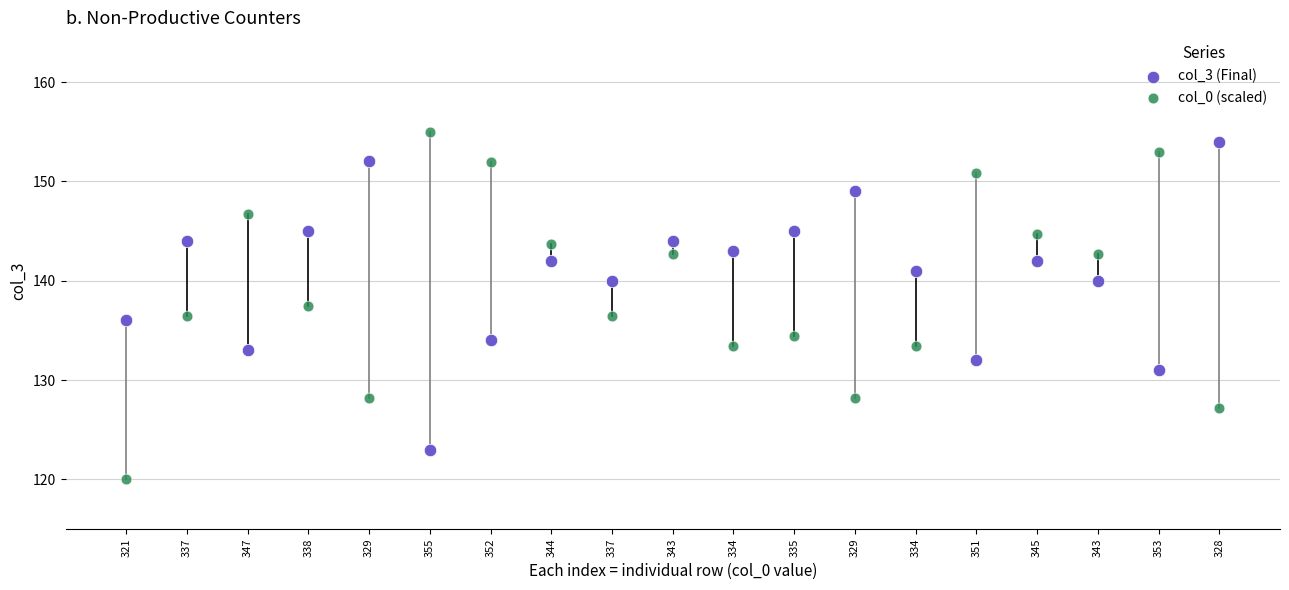

Which series contains the highest Y value?

col_0 (scaled)